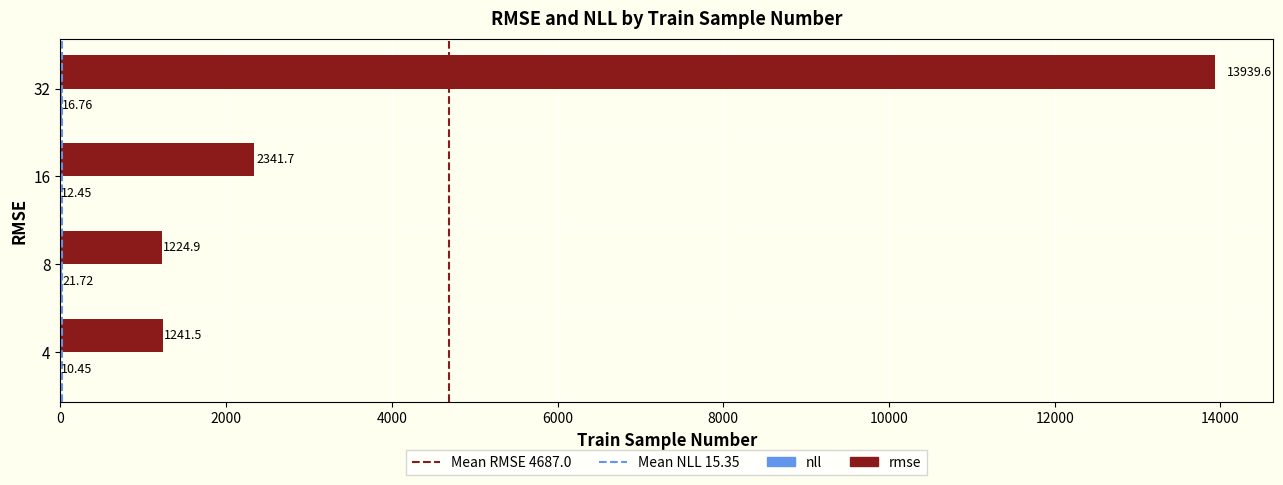

How many data points does each series have?

4